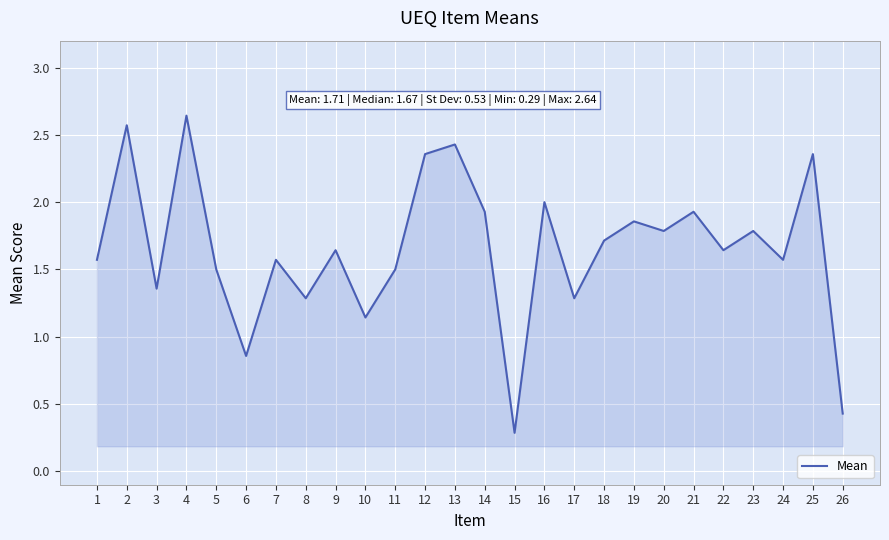

Is it true that the value at 10 is 1.5?

False